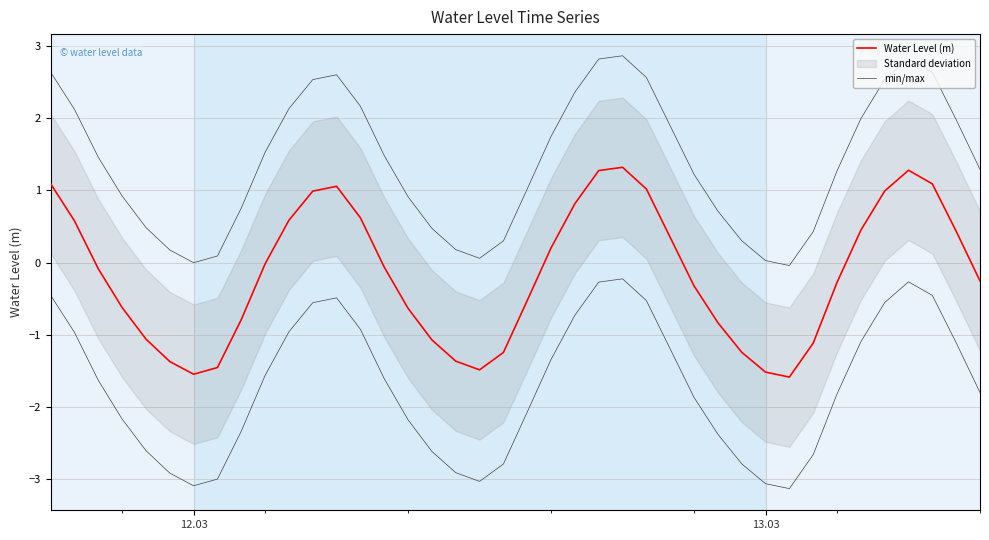

What is the difference between the maximum and second lowest values in the Water Level (m) series?

2.9